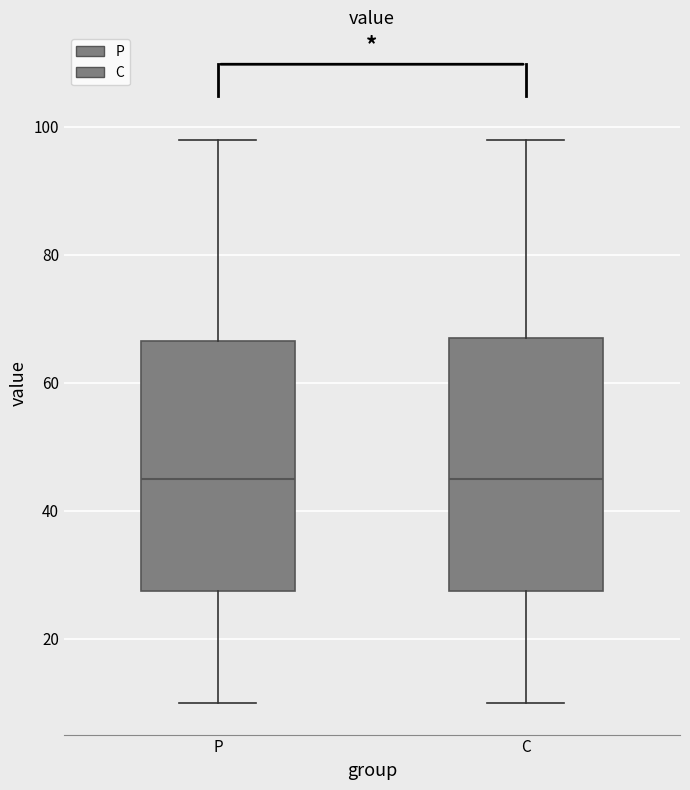

Reading left to right, read every box against the y-axis: the position of its median line, the range the box covers, and the ends of its whiskers. The values are not printed on the chart, so give them approximately, as read against the axis.

P: median 46, box 28 to 66, whiskers 10 to 98
C: median 46, box 28 to 68, whiskers 10 to 98